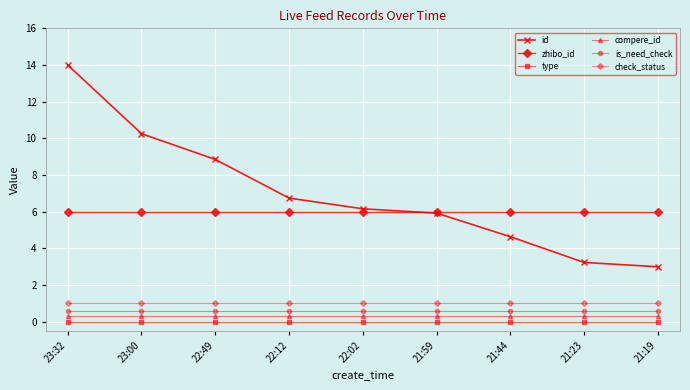

How many lines are shown in the chart?

6